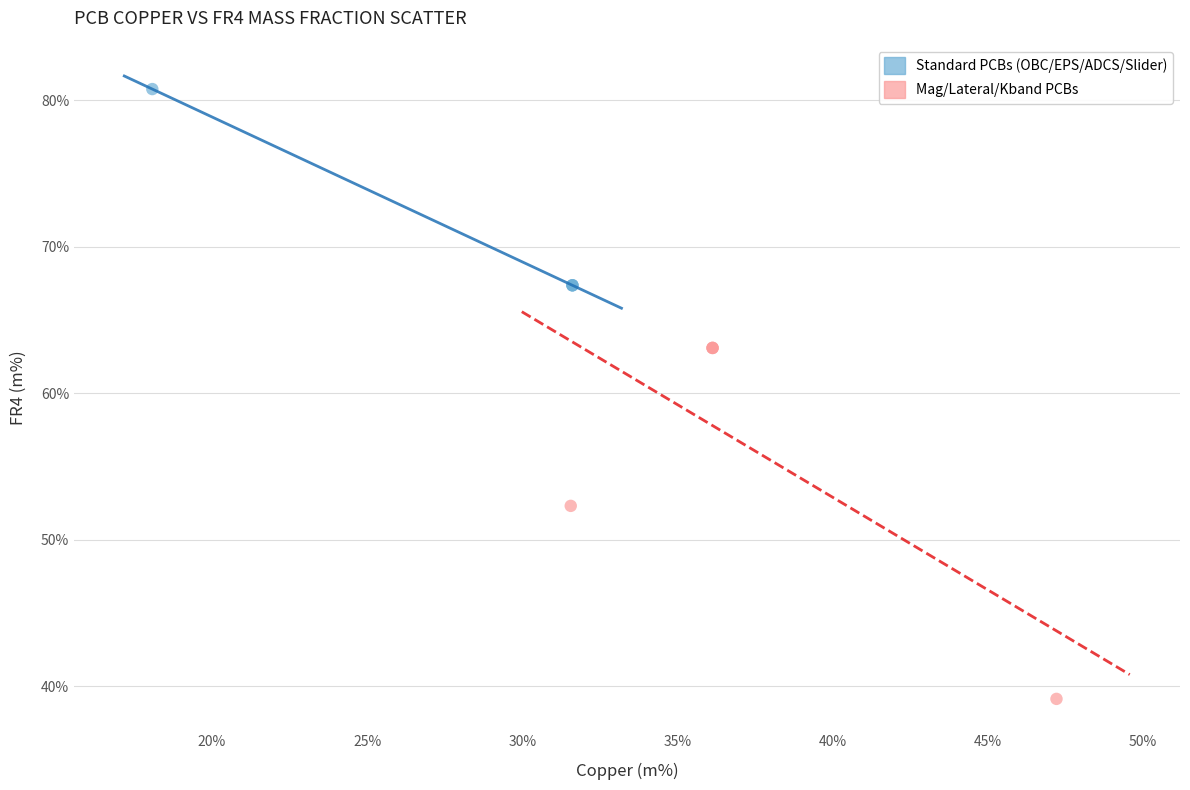

What are all the series names shown in the legend?

Standard PCBs (OBC/EPS/ADCS/Slider), Mag/Lateral/Kband PCBs